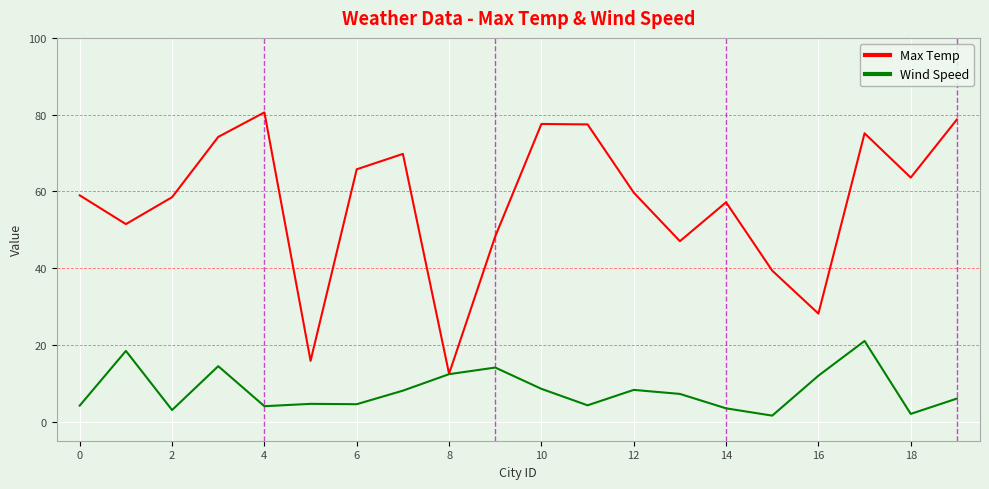

What is the greatest value displayed?

80.6